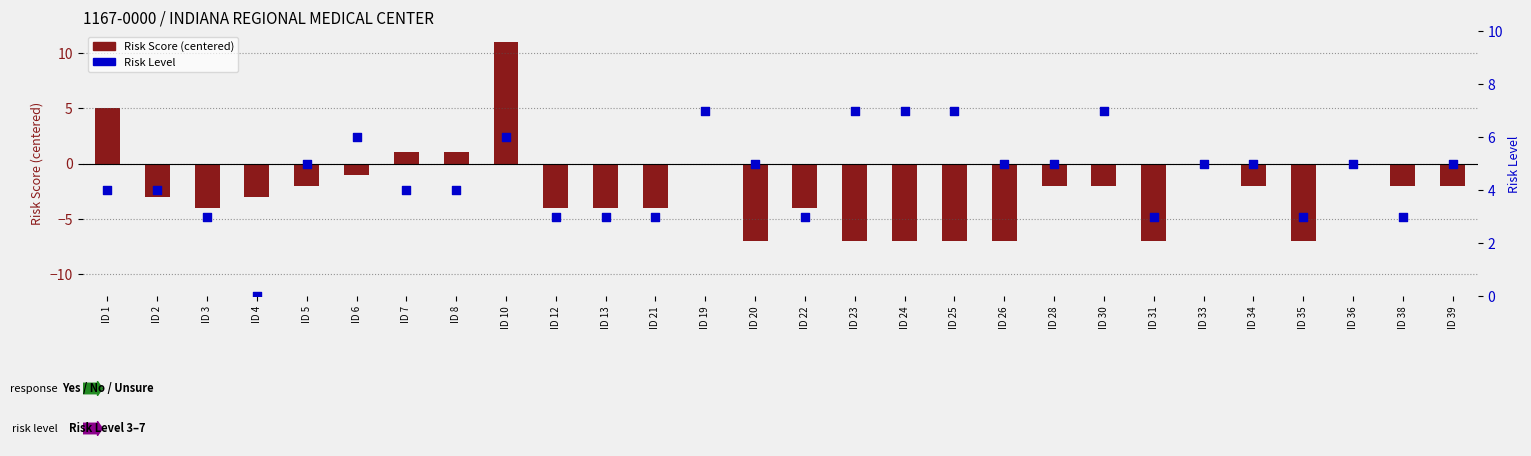

At how many categories does at least one series exceed 0?

27